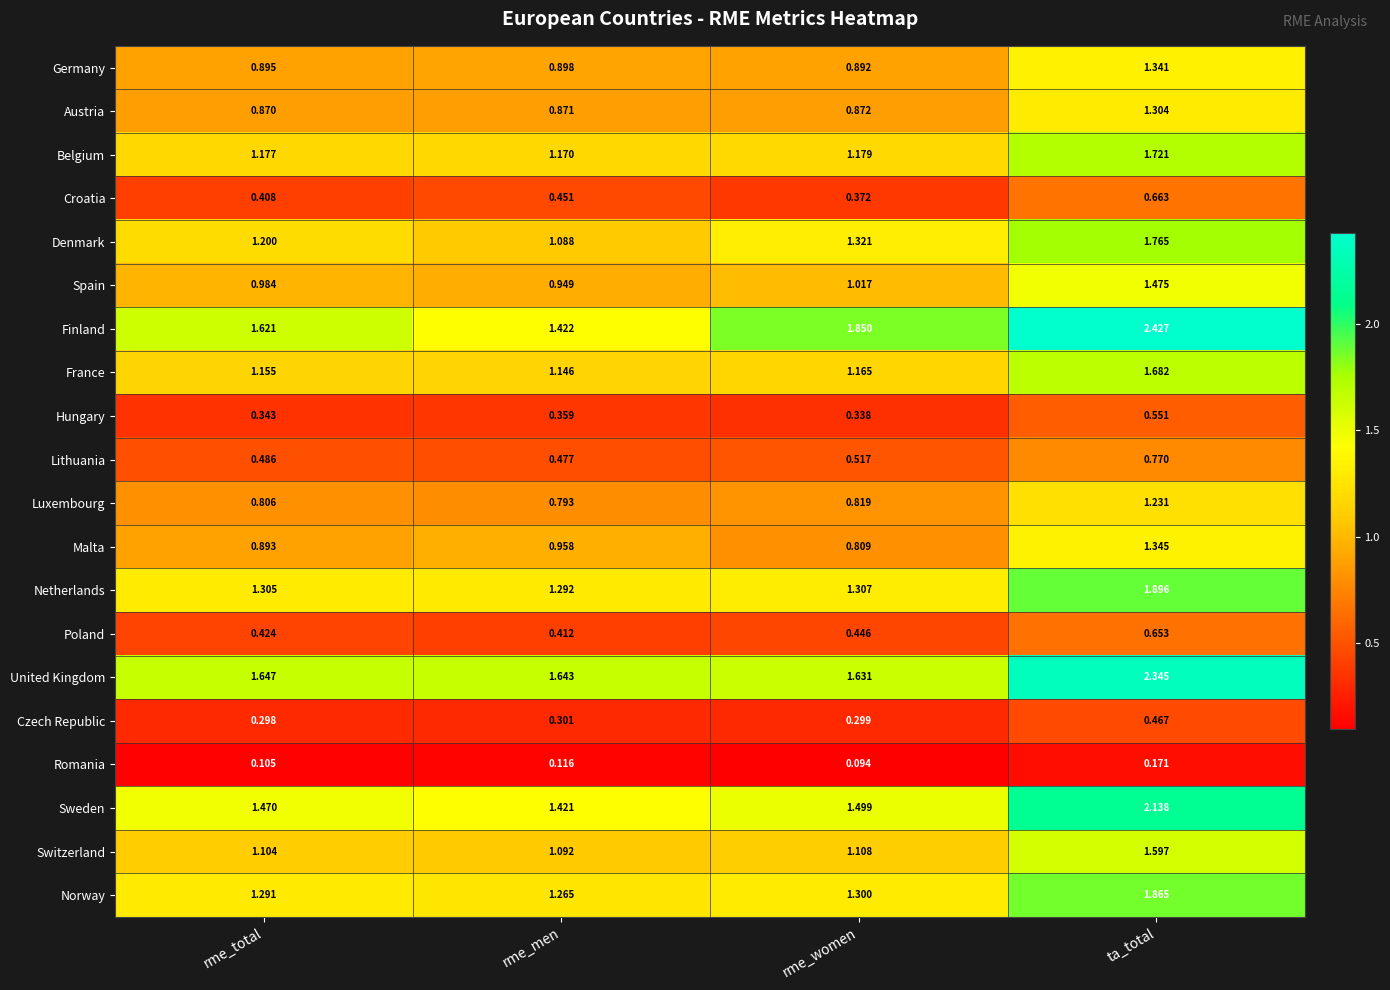

Between rme_men and ta_total, which series saw the biggest shift?

Finland